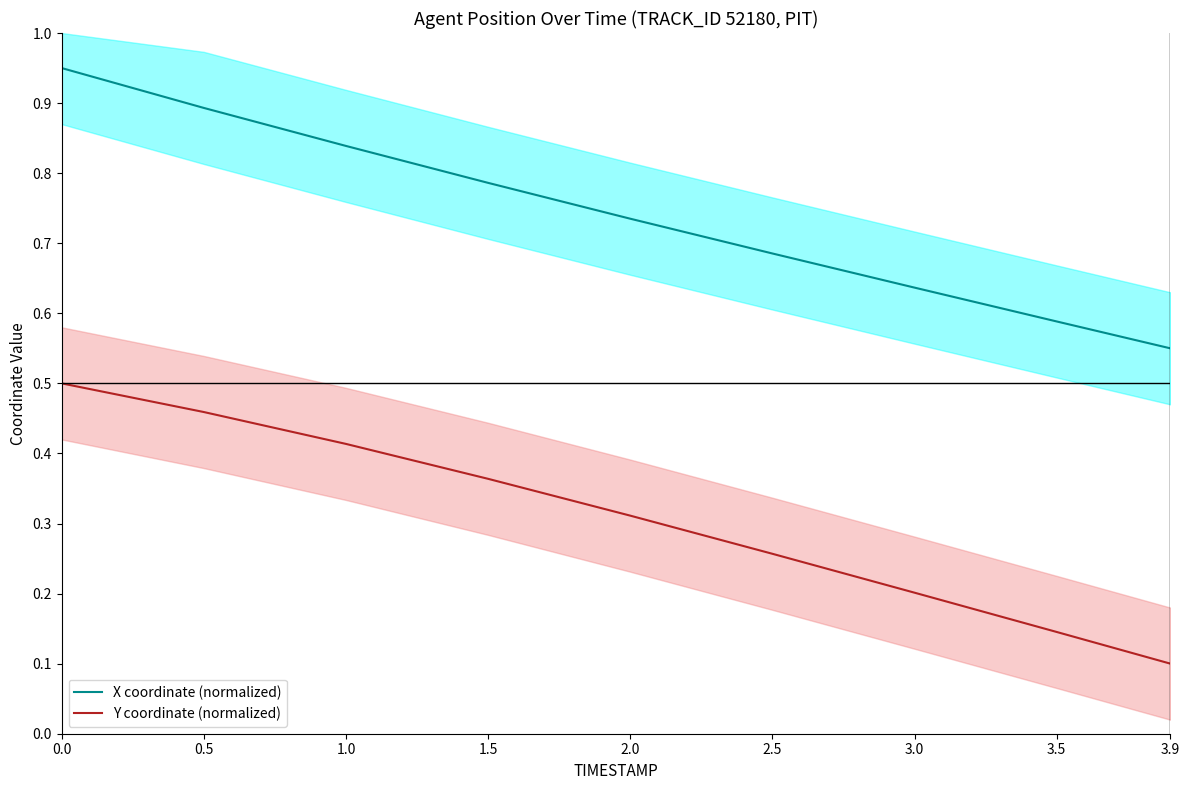

Between 0.5 and 1.5, which series saw the biggest shift?

X coordinate (normalized)